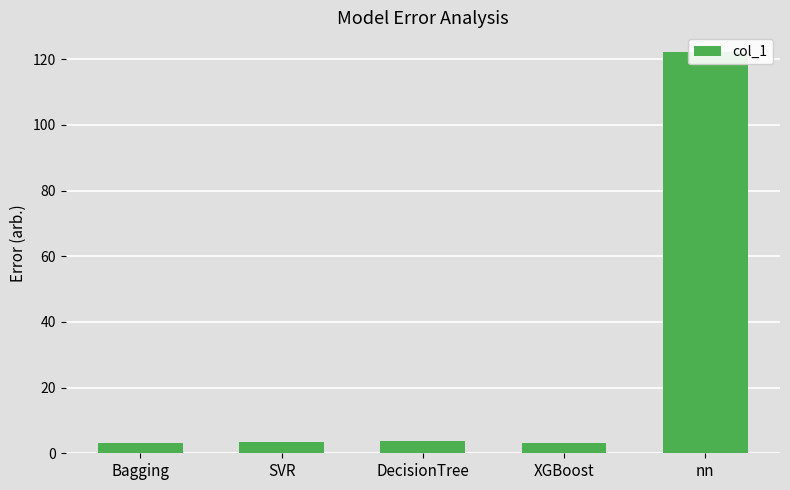

Reading left to right, list all the values displayed in this chart.

3.1	3.5	3.8	3.2	122.1